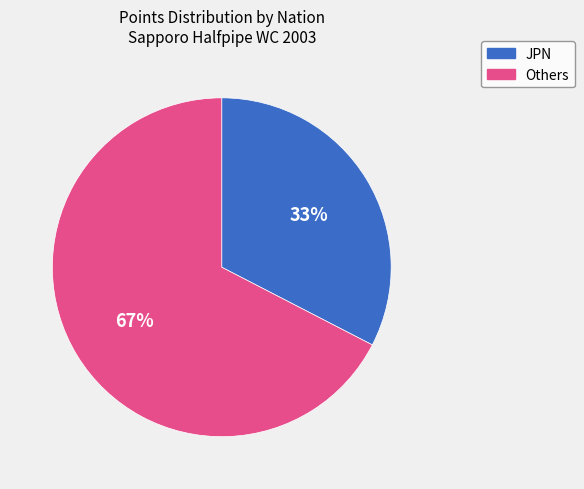

Which category accounts for the majority?

Others